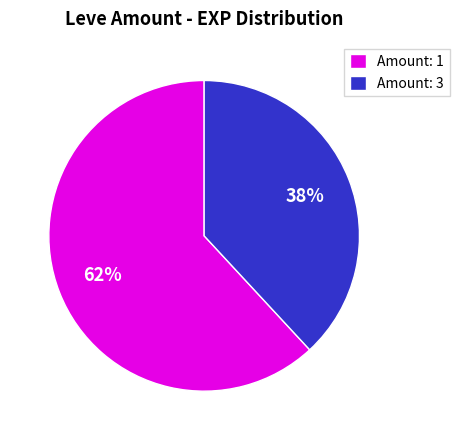

How many slices are in this pie chart?

2